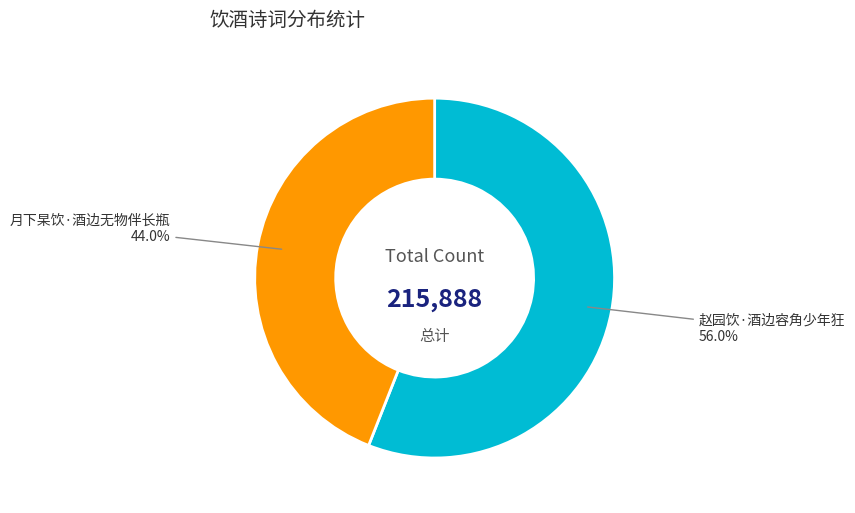

Combined, do 赵园饮·酒边容角少年狂 and 月下杲饮·酒边无物伴长瓶 account for over 50%?

Yes